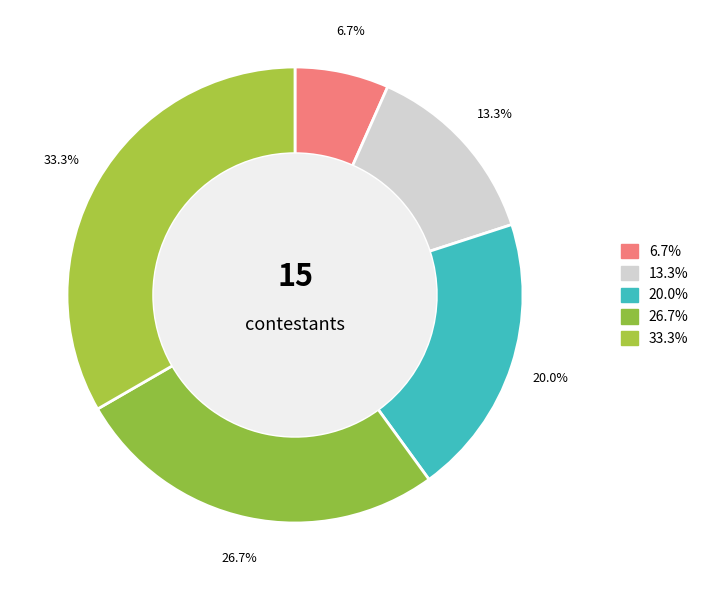

How many slices are in this pie chart?

5